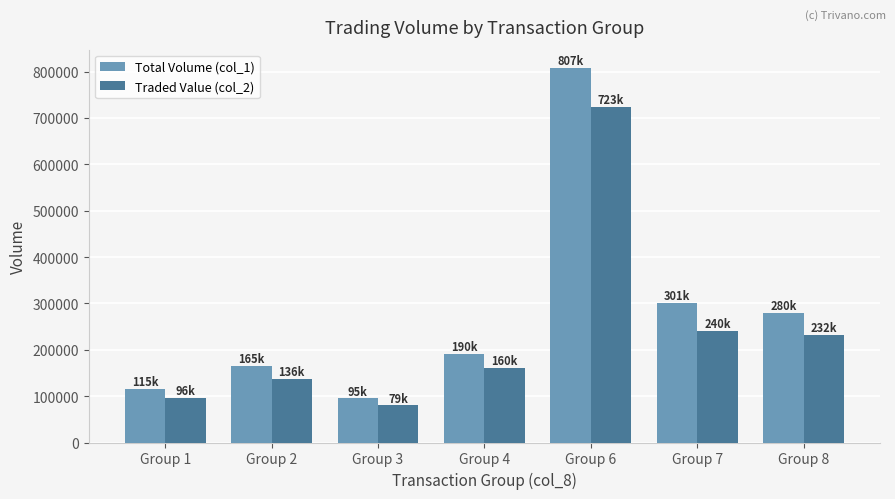

Which category has the highest value in the Traded Value (col_2) series?

Group 6